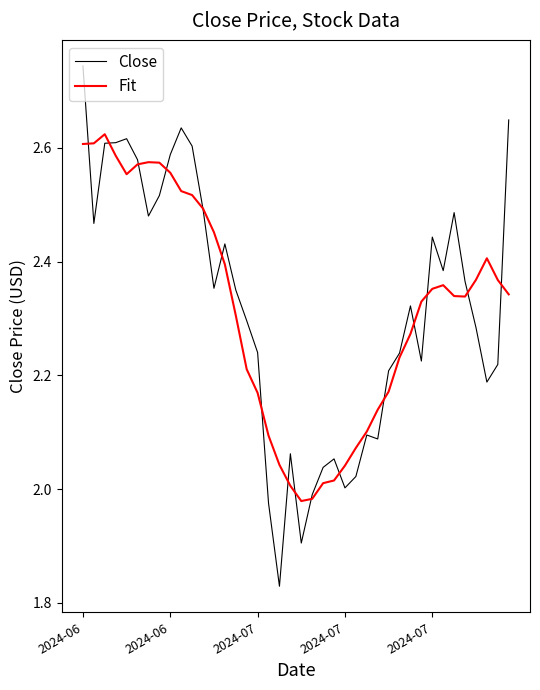

List the series in order of their peak value, highest first.

Close, Fit